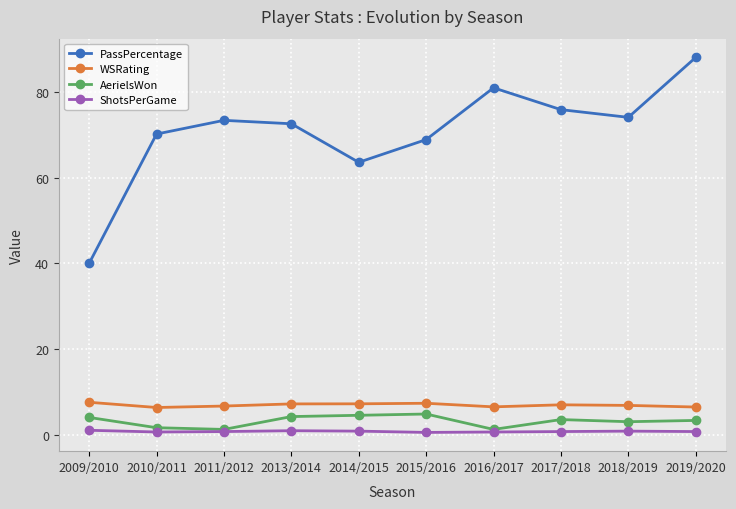

At which category is the sum across all series the highest?

2019/2020